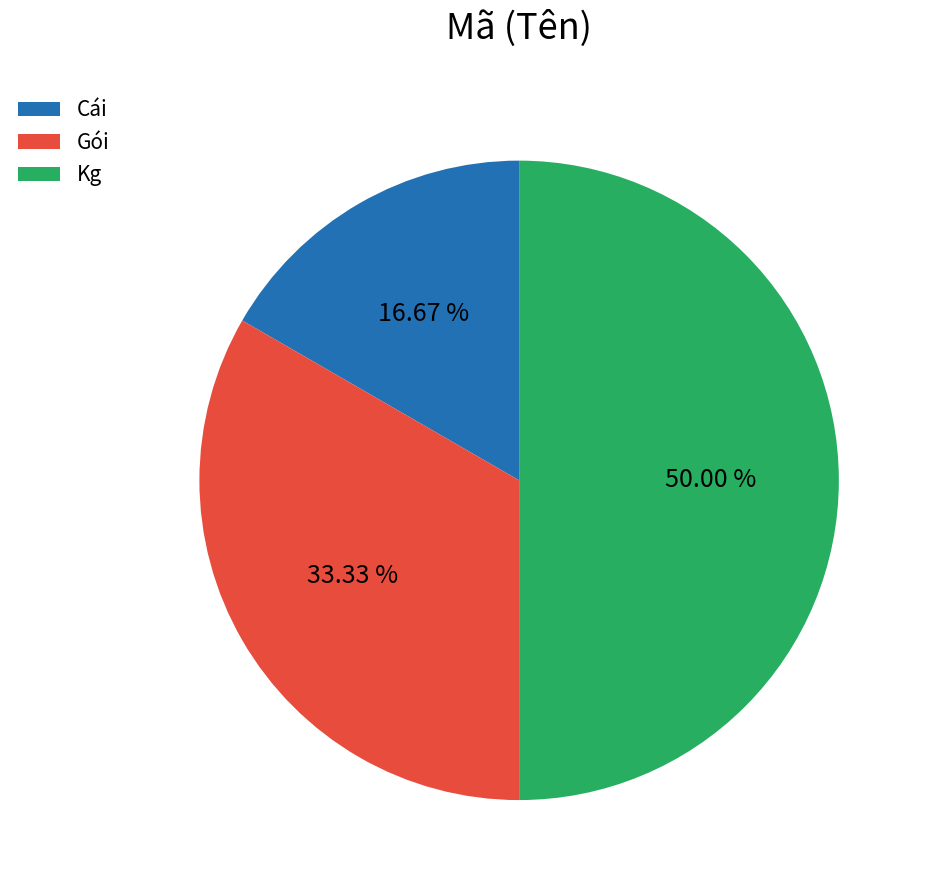

To the nearest percent, what is the combined percentage of Cái and Kg?

67%